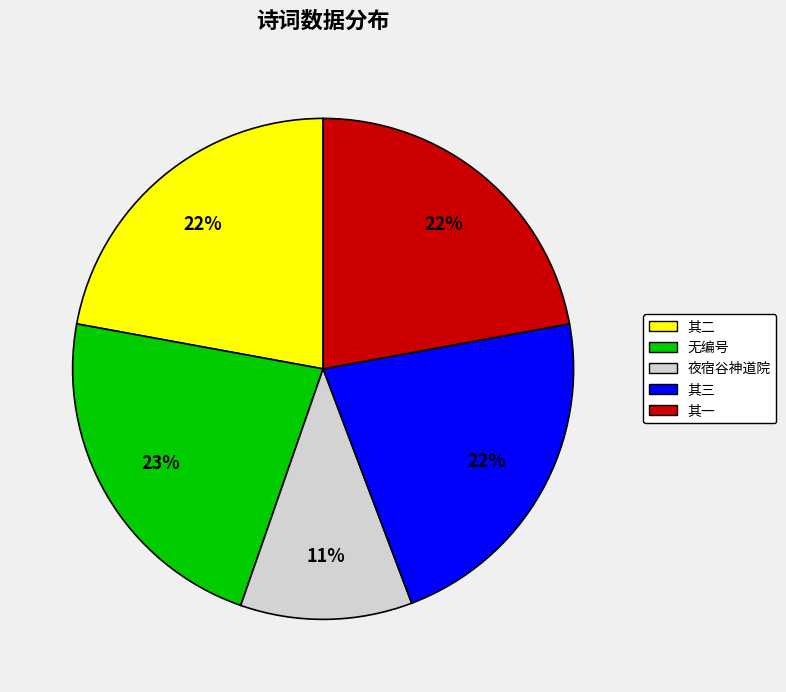

To the nearest percent, what is the average slice percentage?

20%